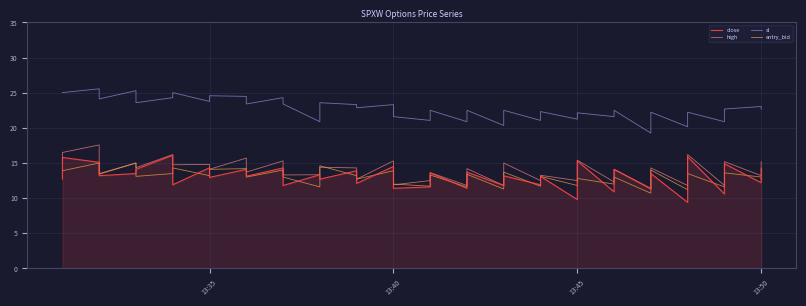

True or false: sl has a value of 10.2 at 13:50.

False